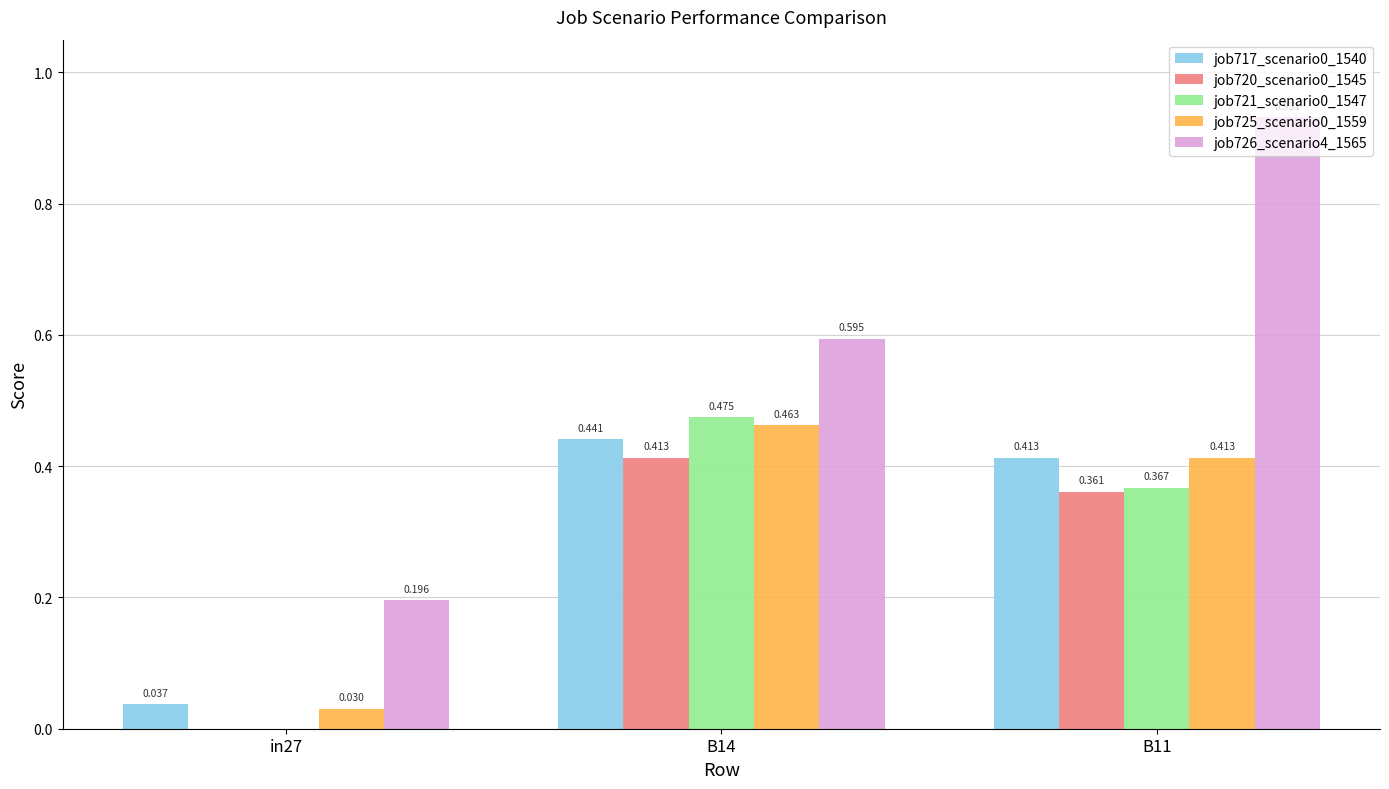

Is the value of job726_scenario4_1565 at B14 greater than the value of job717_scenario0_1540 at B11?

Yes